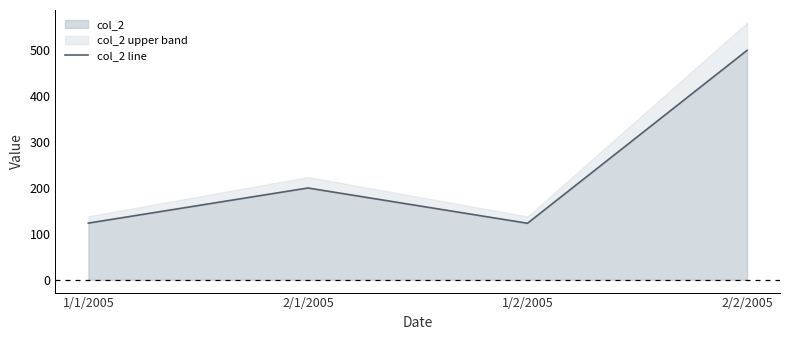

What position from the right is 1/2/2005?

2